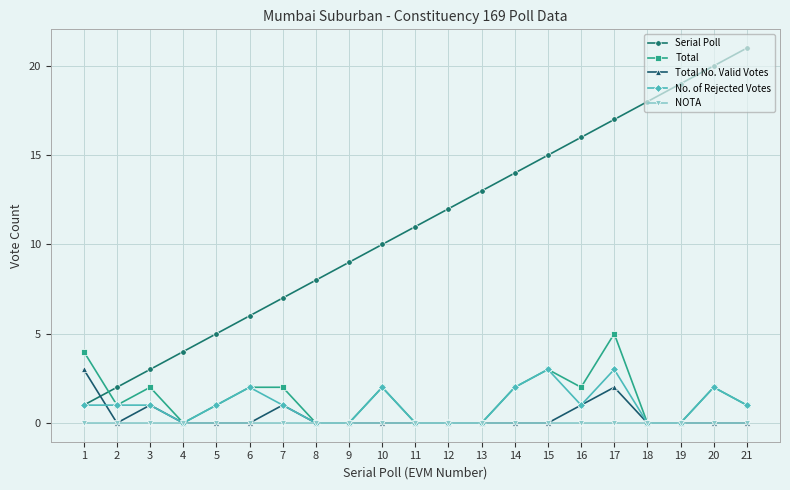

The Serial Poll series shows 19 at 19. True or false?

True